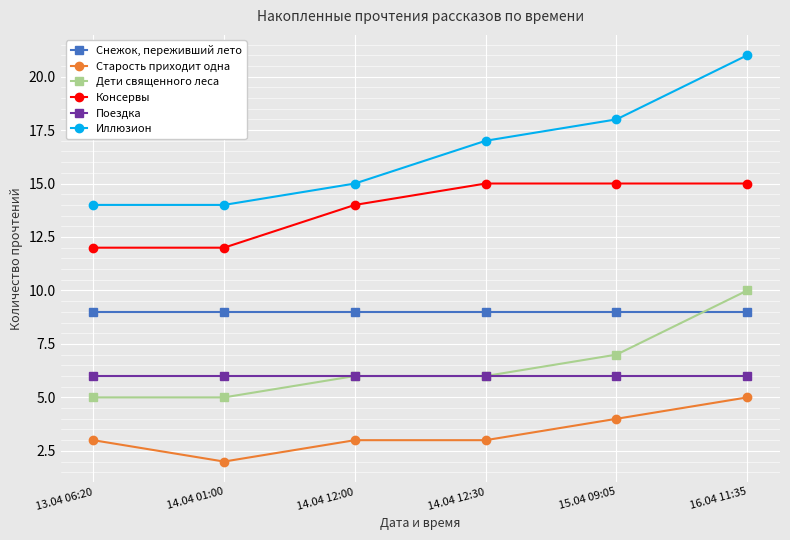

What is the minimum value shown in the chart?

2